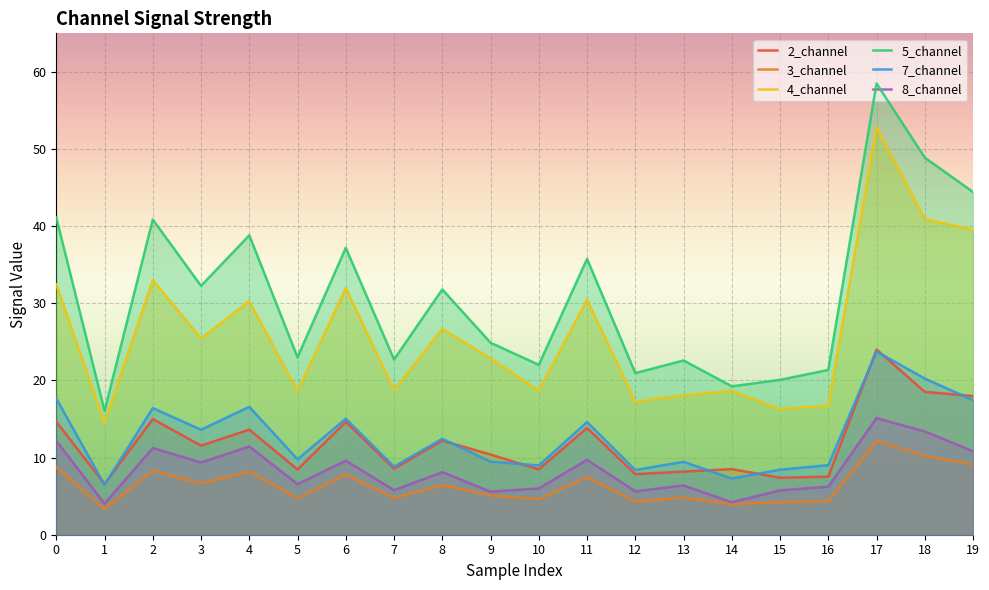

Reading left to right, what are all the values shown in this chart?

2_channel: 14.6	6.6	15.0	11.5	13.6	8.5	14.6	8.6	12.2	10.4	8.5	13.8	7.9	8.2	8.5	7.4	7.5	24.0	18.5	18.0
3_channel: 8.8	3.4	8.3	6.7	8.2	4.7	7.8	4.8	6.4	5.1	4.6	7.5	4.3	4.8	4.0	4.2	4.4	12.2	10.2	9.1
4_channel: 32.5	14.5	33.0	25.5	30.3	18.6	32.0	18.7	26.7	22.9	18.7	30.5	17.2	18.1	18.6	16.3	16.7	52.8	40.9	39.5
5_channel: 41.1	16.1	40.9	32.3	38.8	23.0	37.2	22.7	31.8	24.9	22.0	35.8	21.0	22.6	19.2	20.1	21.4	58.5	48.9	44.4
7_channel: 17.7	6.5	16.4	13.6	16.6	9.8	15.0	8.8	12.4	9.5	9.0	14.6	8.4	9.5	7.3	8.4	9.0	23.8	20.2	17.5
8_channel: 12.2	4.0	11.2	9.4	11.4	6.6	9.6	5.8	8.1	5.6	6.0	9.7	5.6	6.4	4.2	5.8	6.2	15.1	13.4	10.8